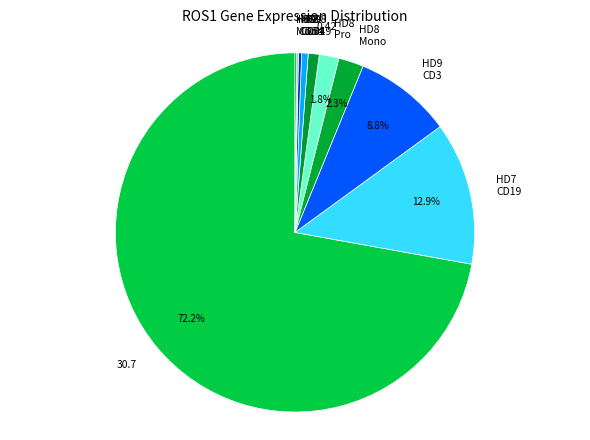

Between HD8 Mono and HD9 CD3, which is larger?

HD9 CD3